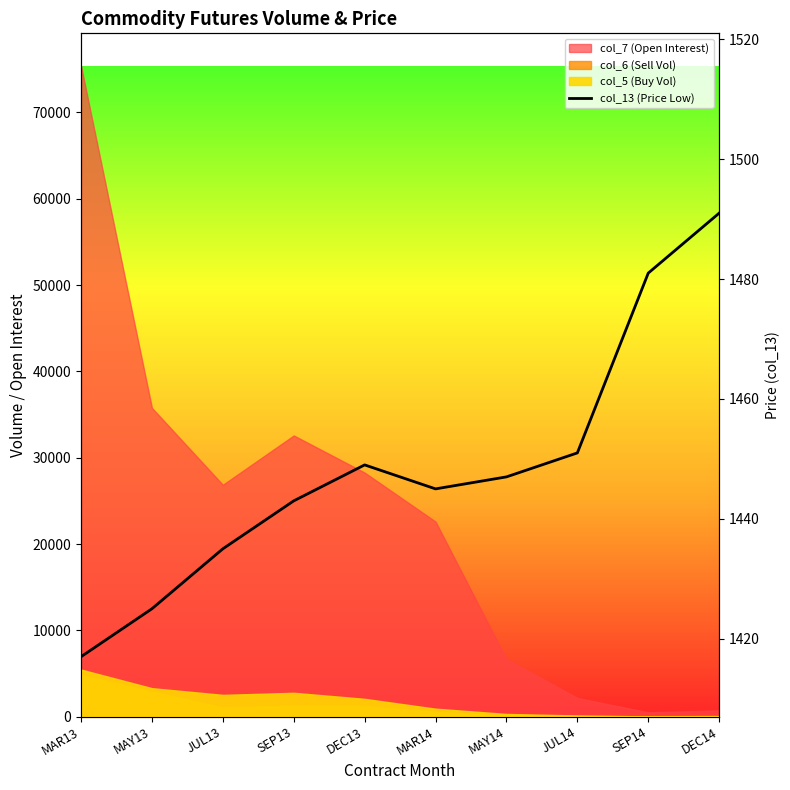

Where is the first local maximum?

DEC13